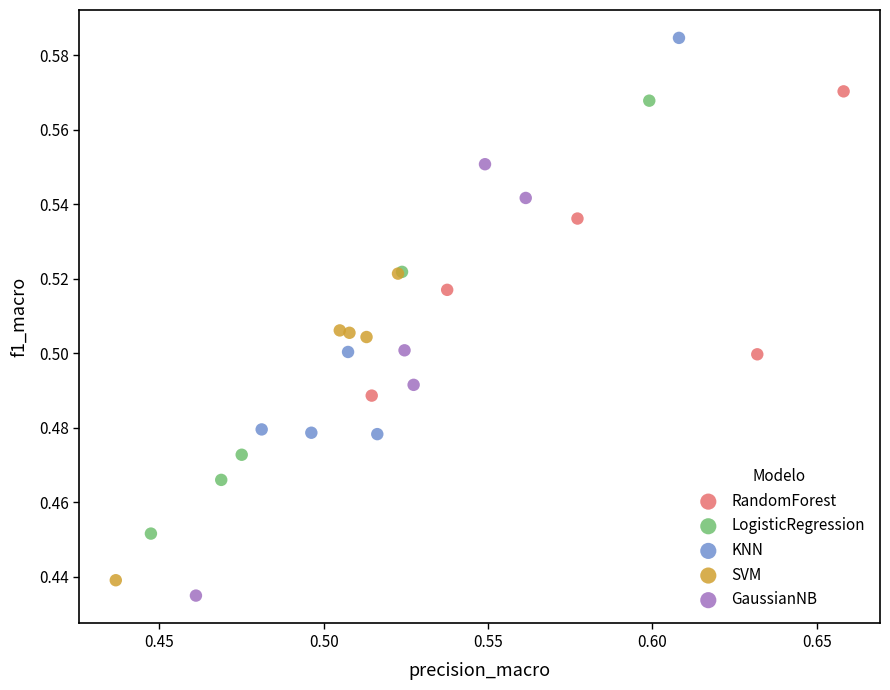

What are all the series names shown in the legend?

RandomForest, LogisticRegression, KNN, SVM, GaussianNB